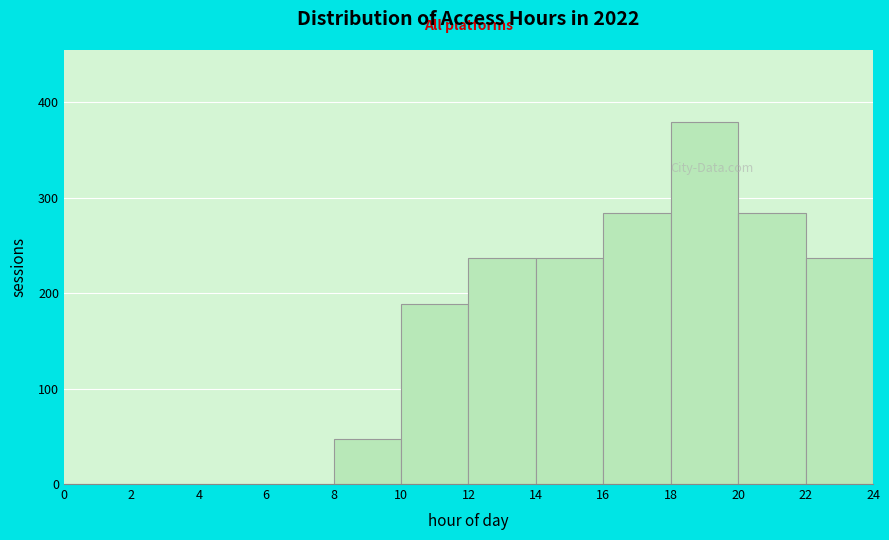

Over which range of the x-axis is the bar tallest?

18 to 20